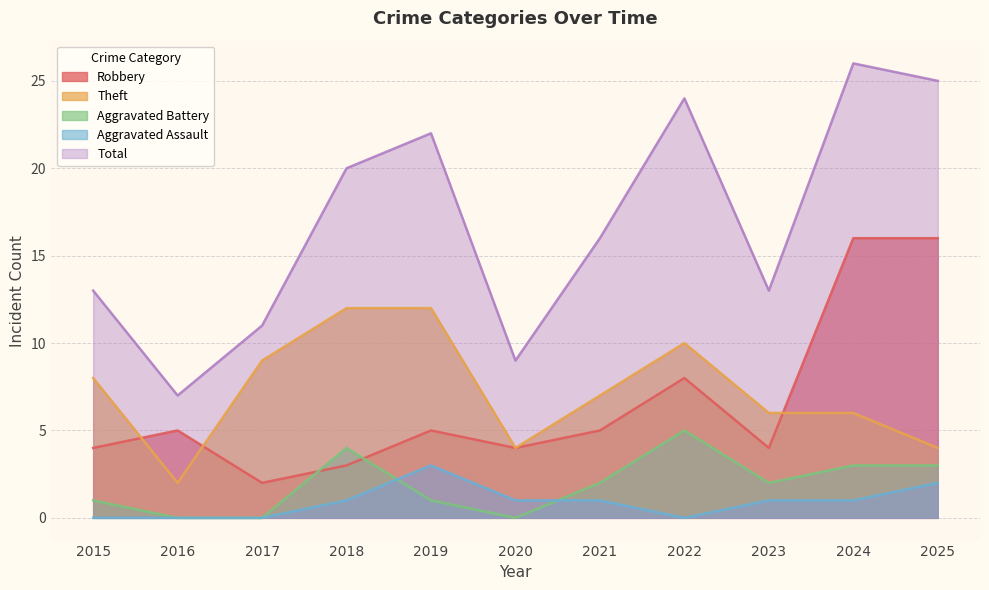

Which series has the largest range (max minus min)?

Total